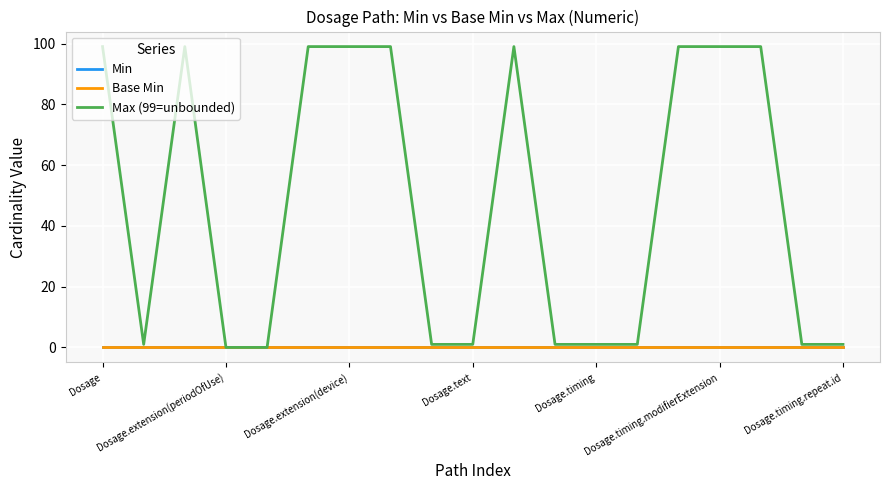

How many data points does each series have?

19